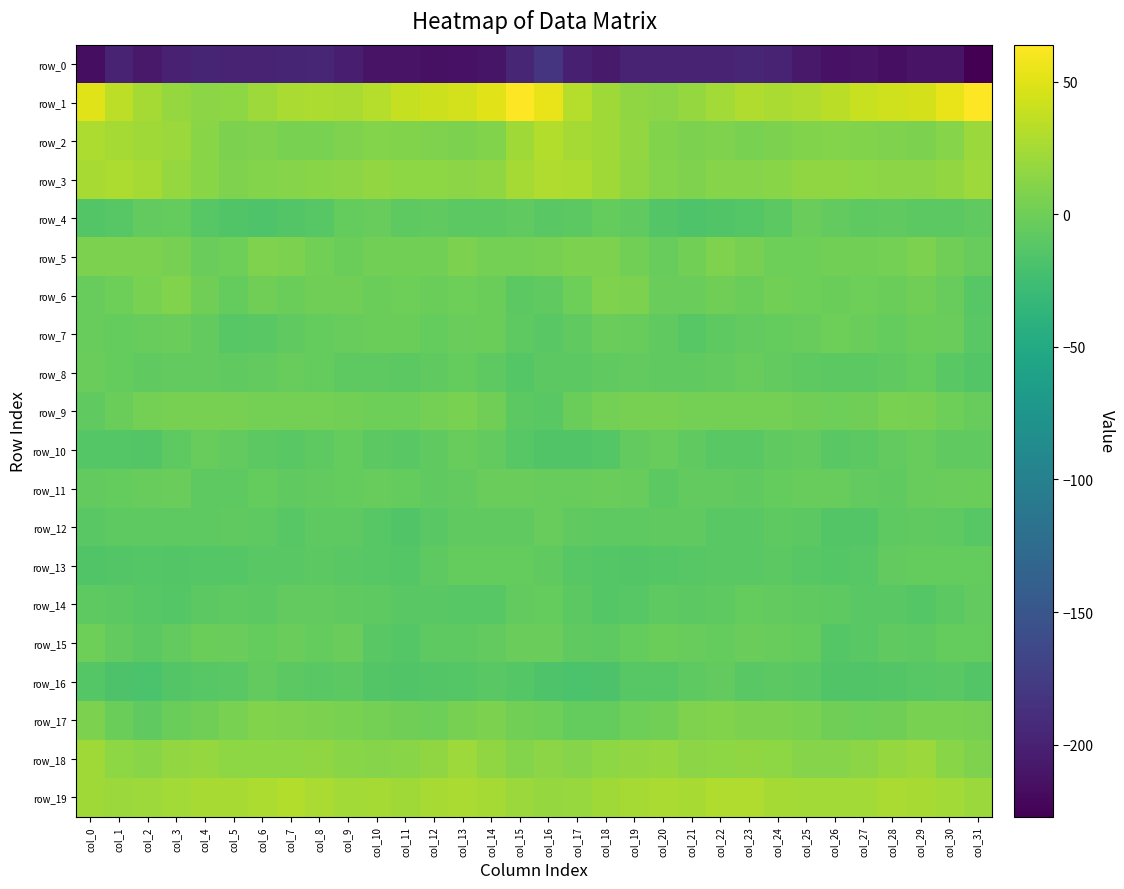

Count the number of categories in the chart.

32